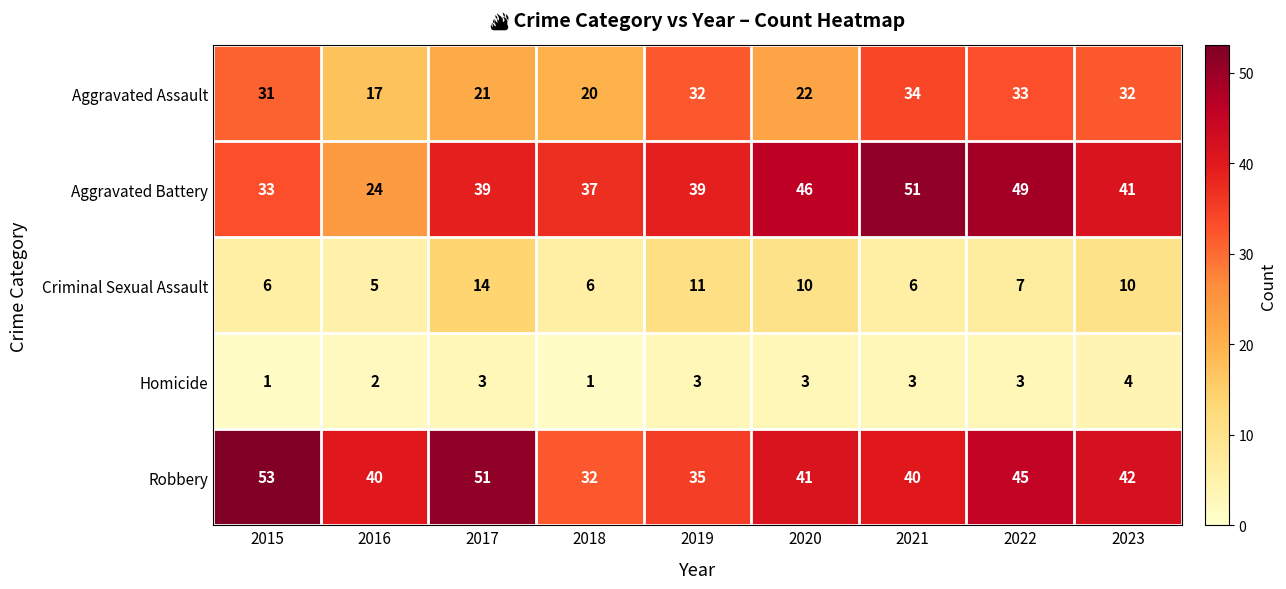

At which category is the sum across all series the highest?

2022